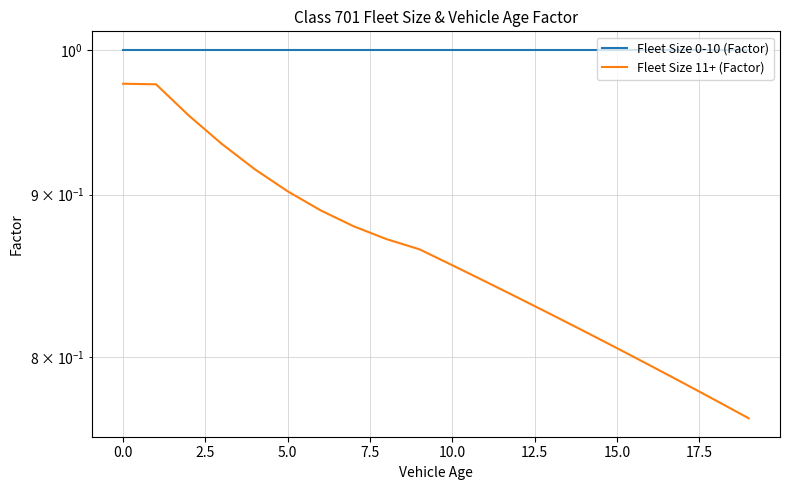

Does the chart display data point markers on the line(s)?

No